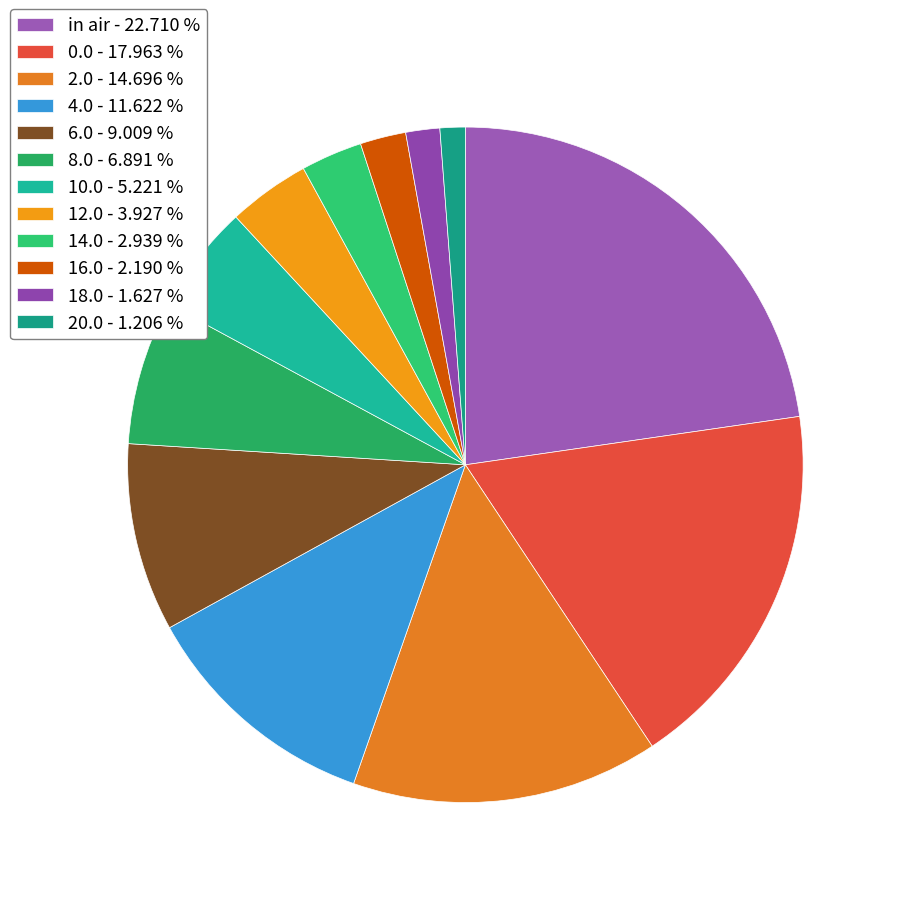

Count the number of slices in the pie.

12